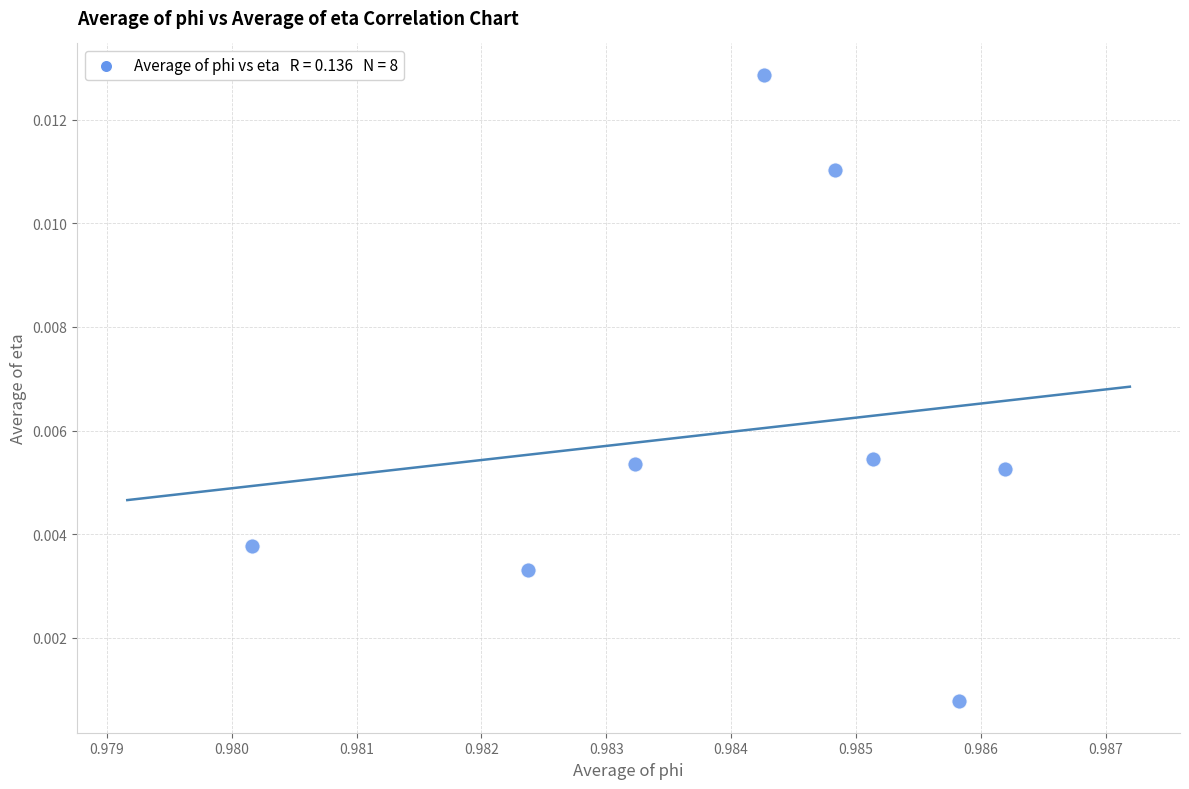

What is the average X value?

1.0